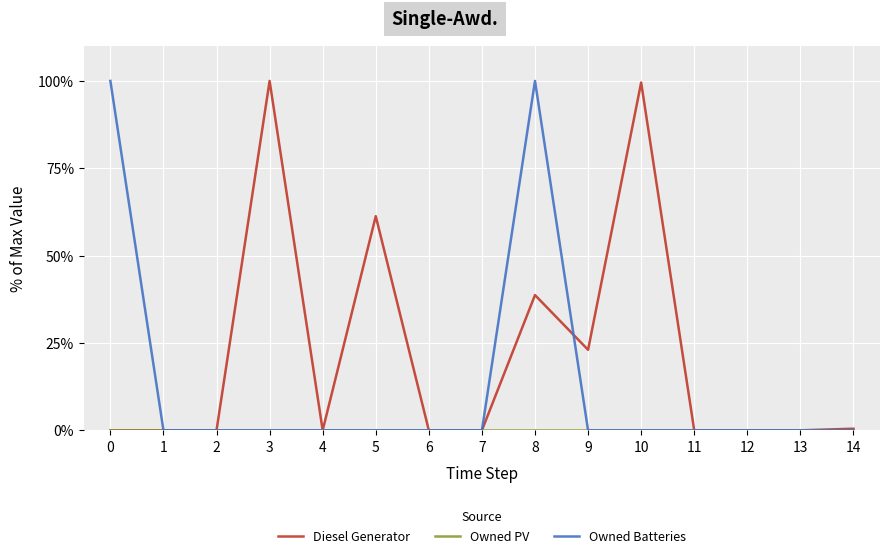

At how many categories does at least one series exceed 27?

5